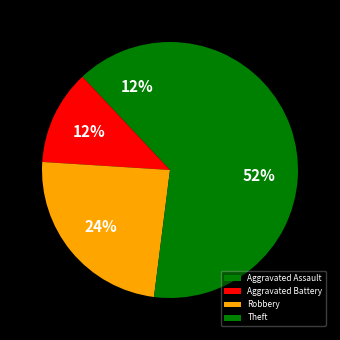

How many segments does this pie chart have?

4